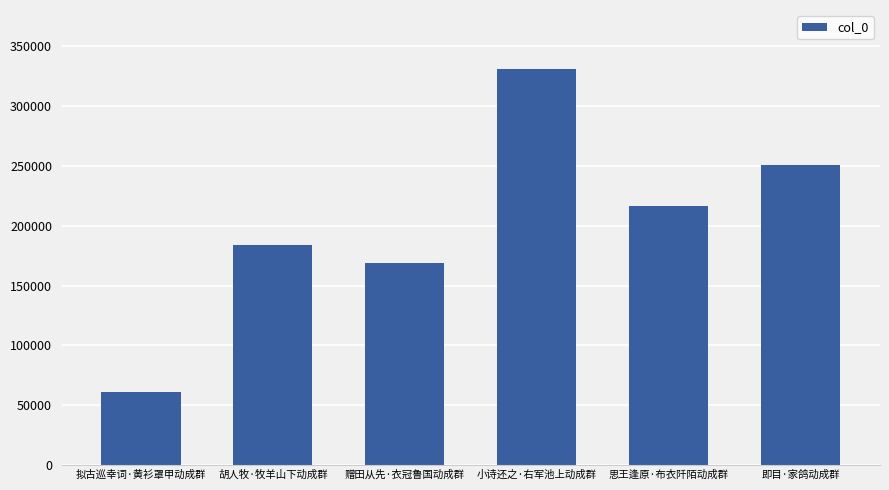

How many bars are there in total?

6